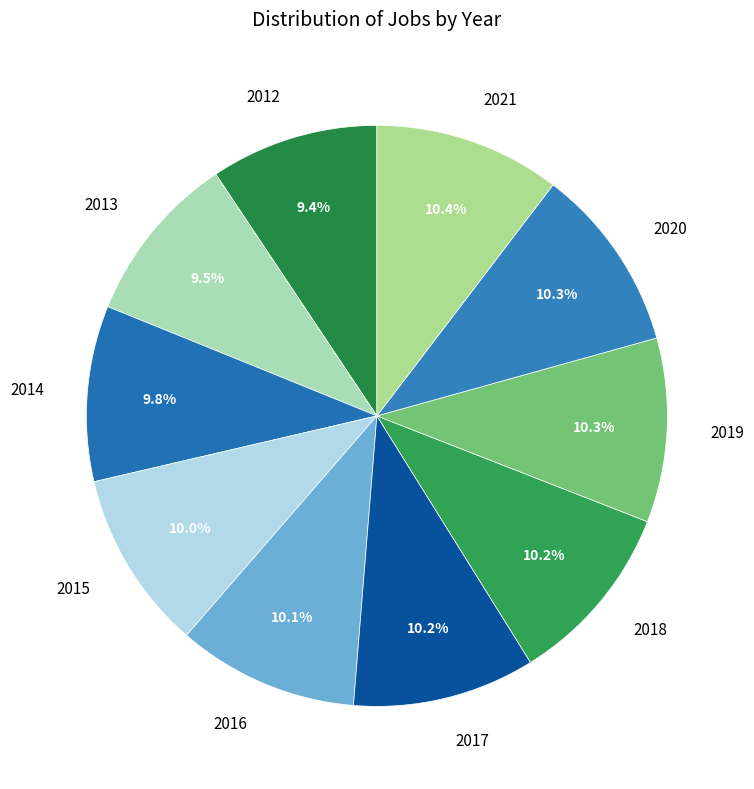

Does any single category account for the majority?

No